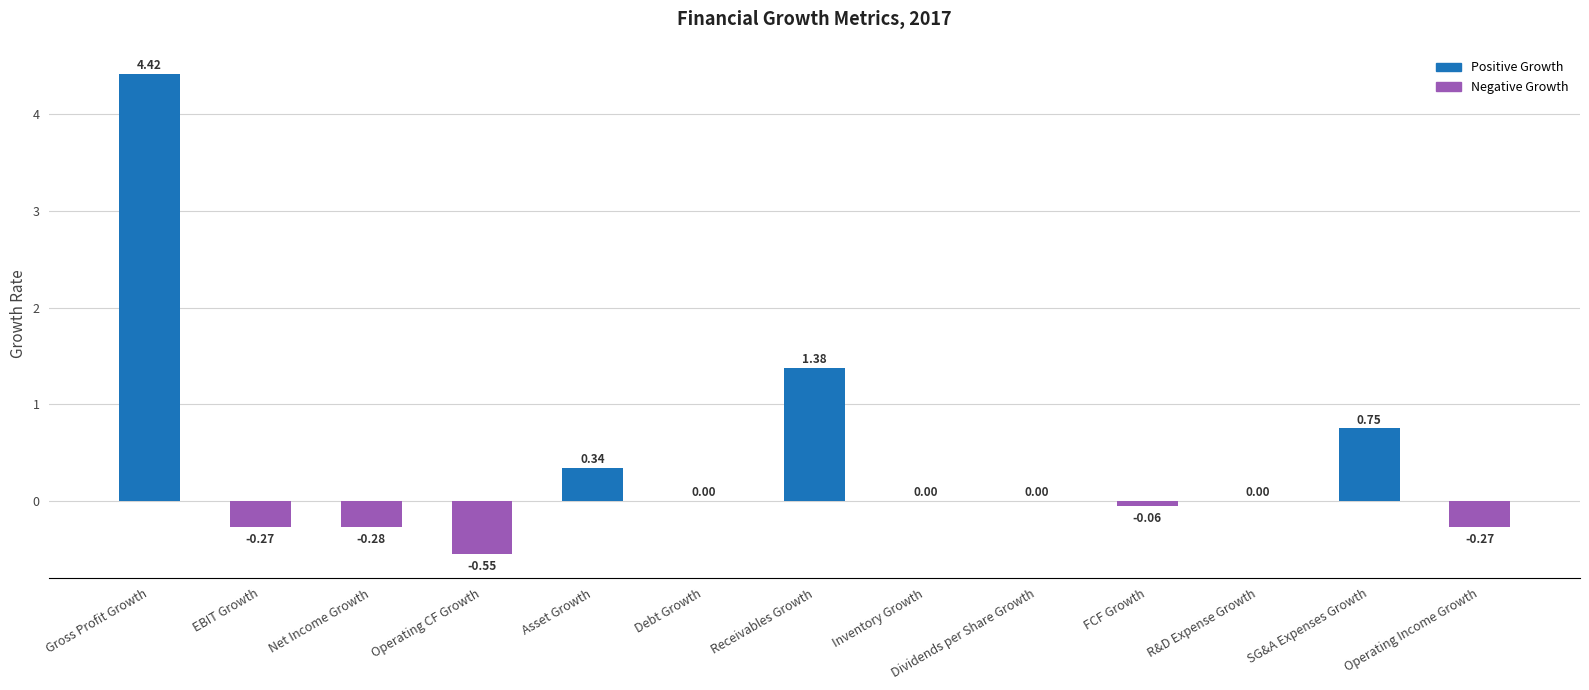

Where is the data nearest to the value 1?

SG&A Expenses Growth